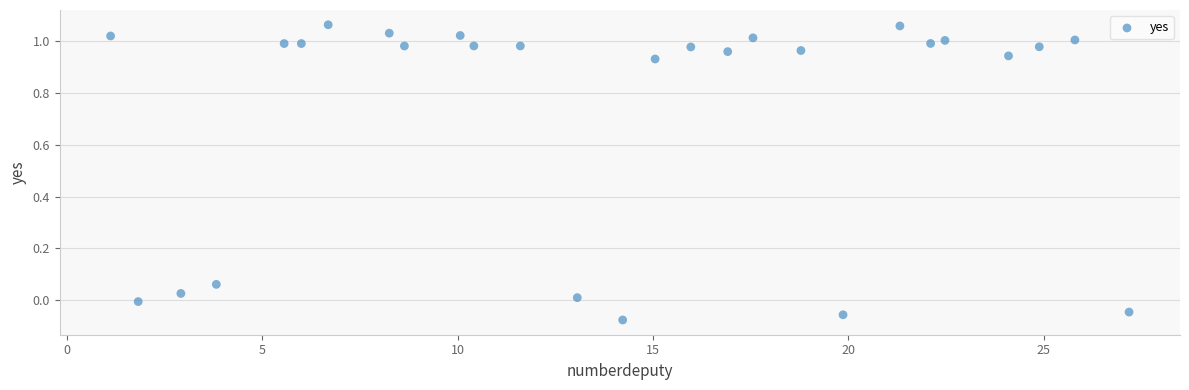

What is the range of X values (max minus min)?

26.1